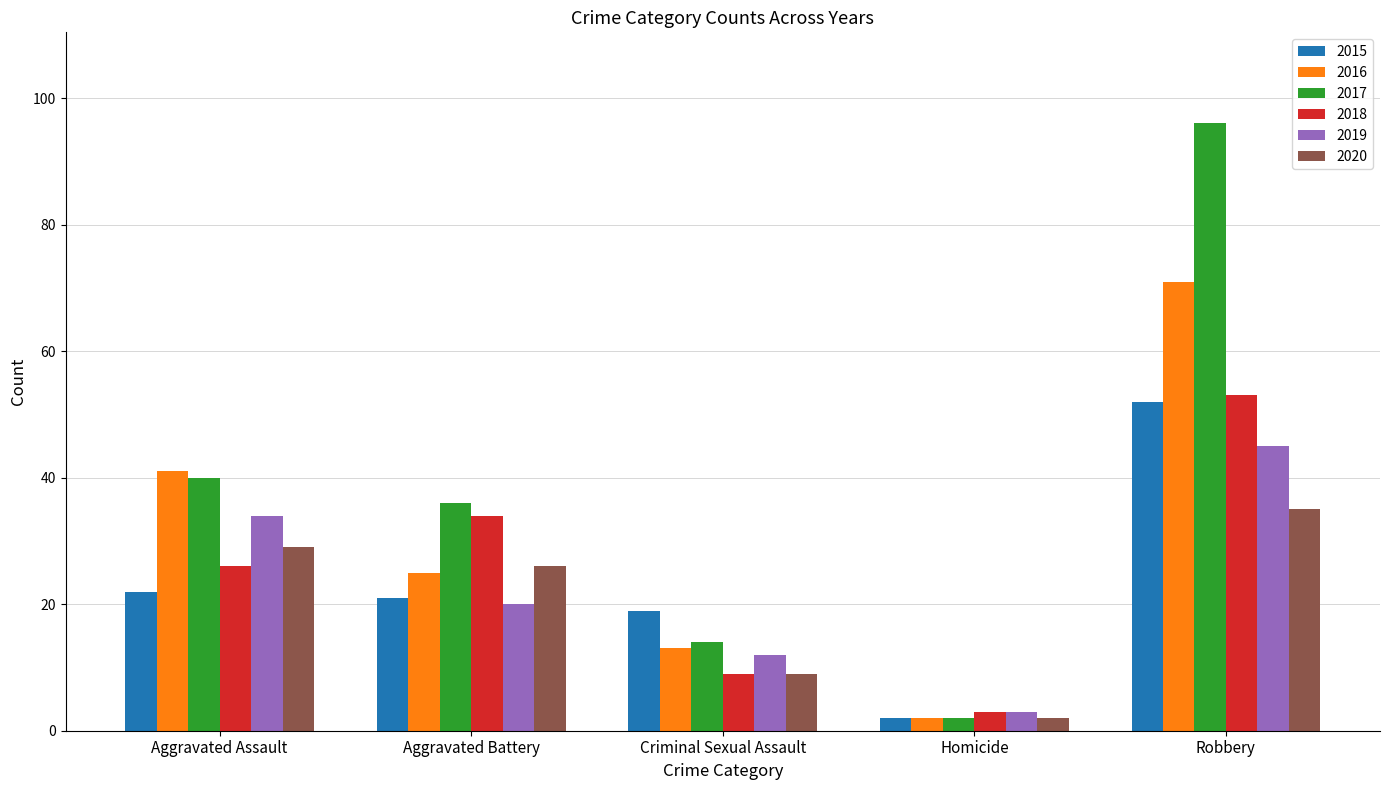

At which category does the chart reach its peak across all series?

Robbery